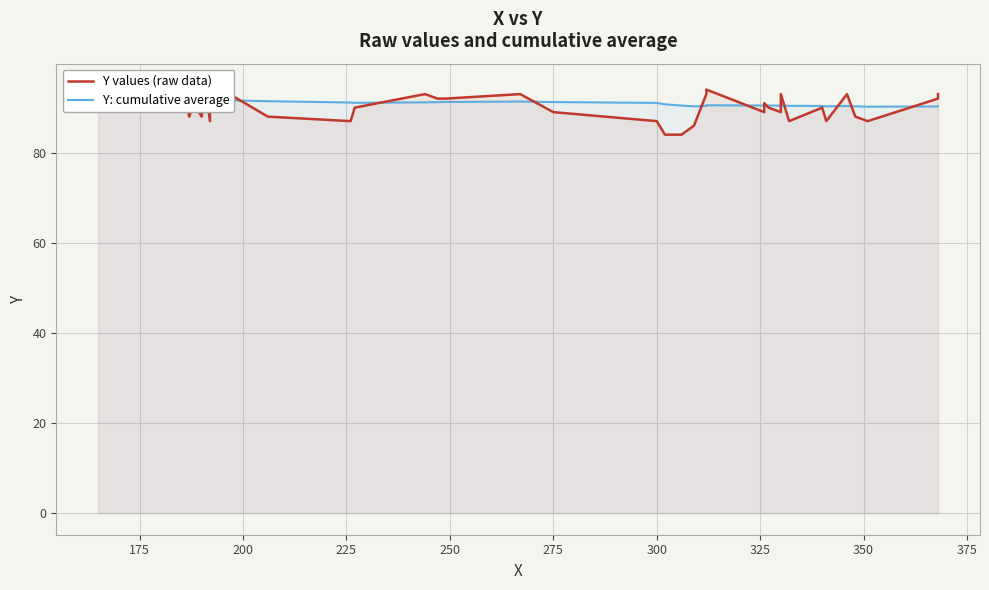

Count the number of data series in this chart.

2